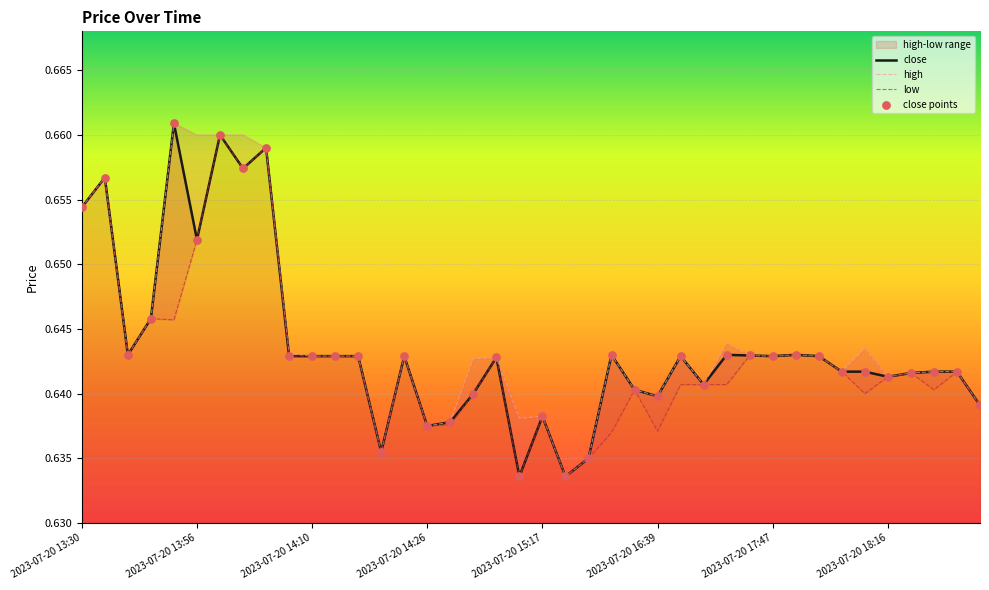

Which series has the largest total across all categories?

high